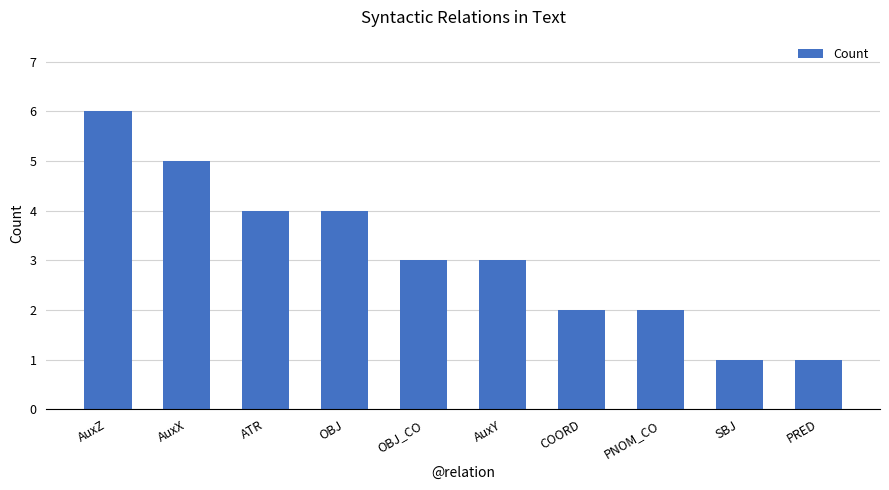

Are the bars grouped side by side (vs. stacked)?

No